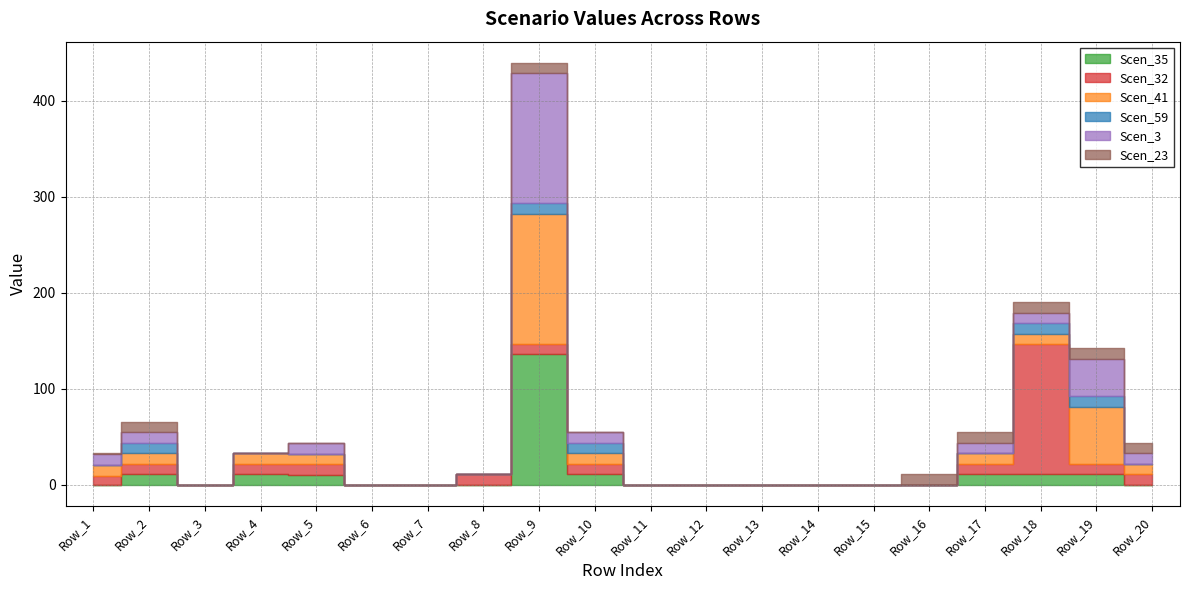

At which category is the sum across all series the highest?

Row_9